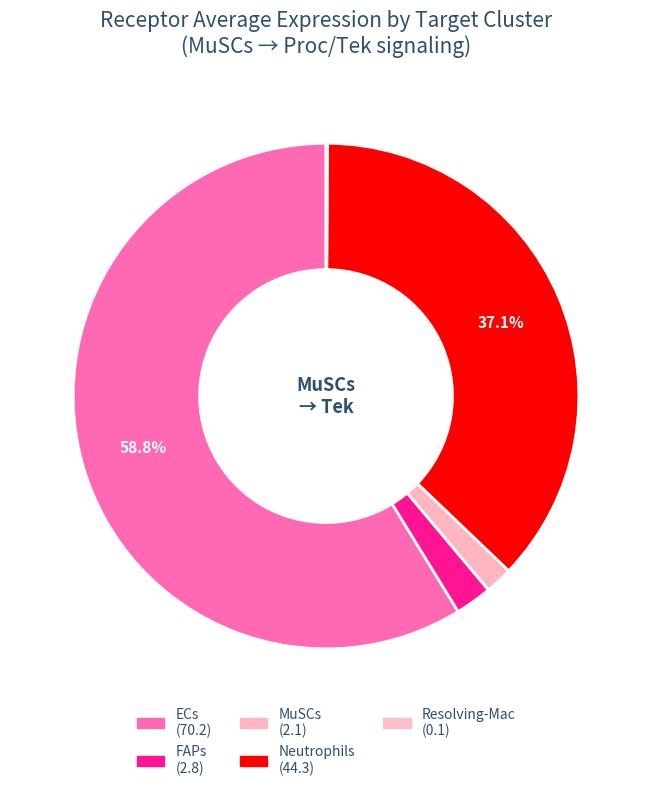

Combined, do Neutrophils and FAPs account for over 50%?

No